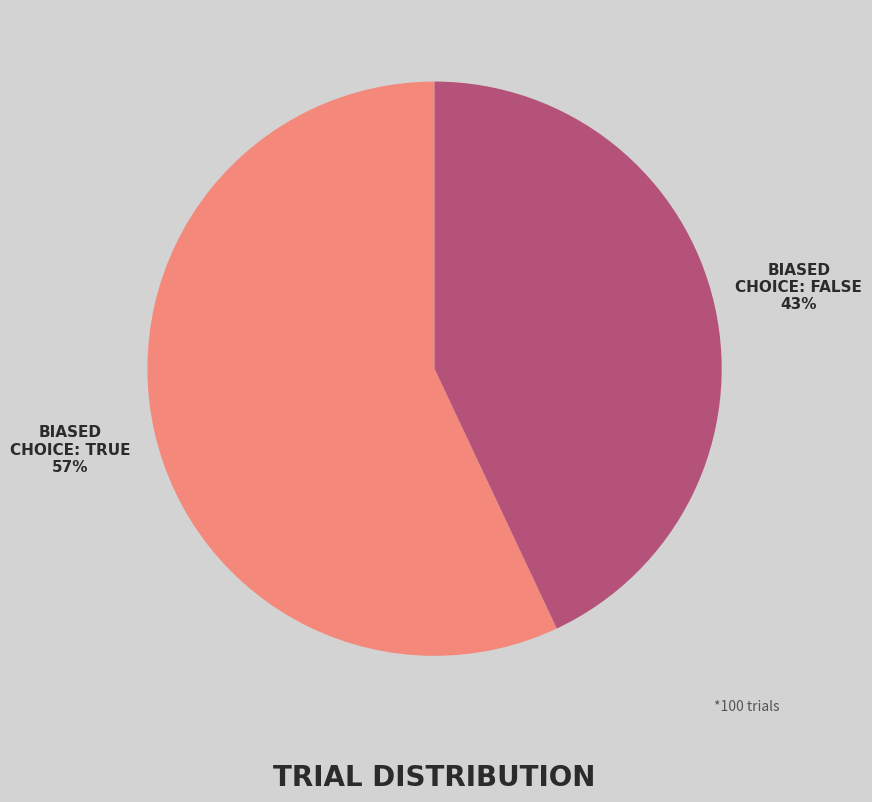

To the nearest percent, what is the difference between the largest and smallest slice percentages?

14%